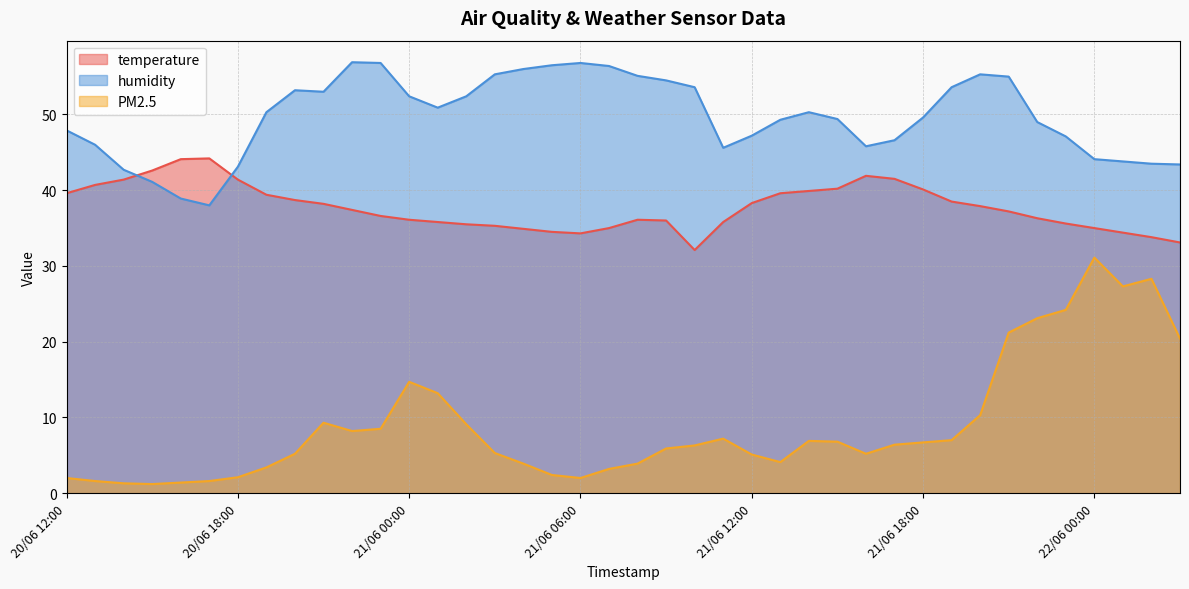

At how many categories does at least one series exceed 16?

40